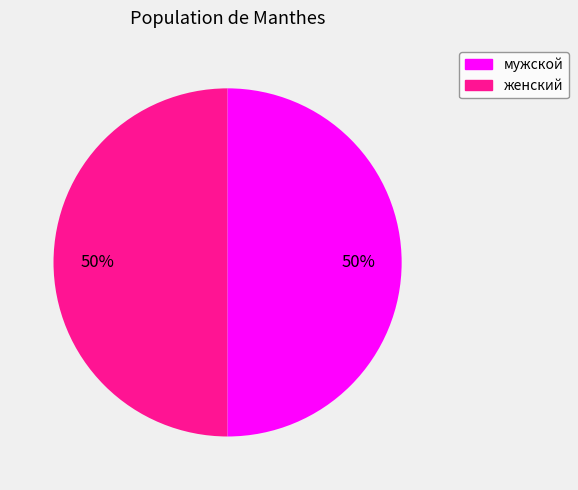

How many segments does this pie chart have?

2